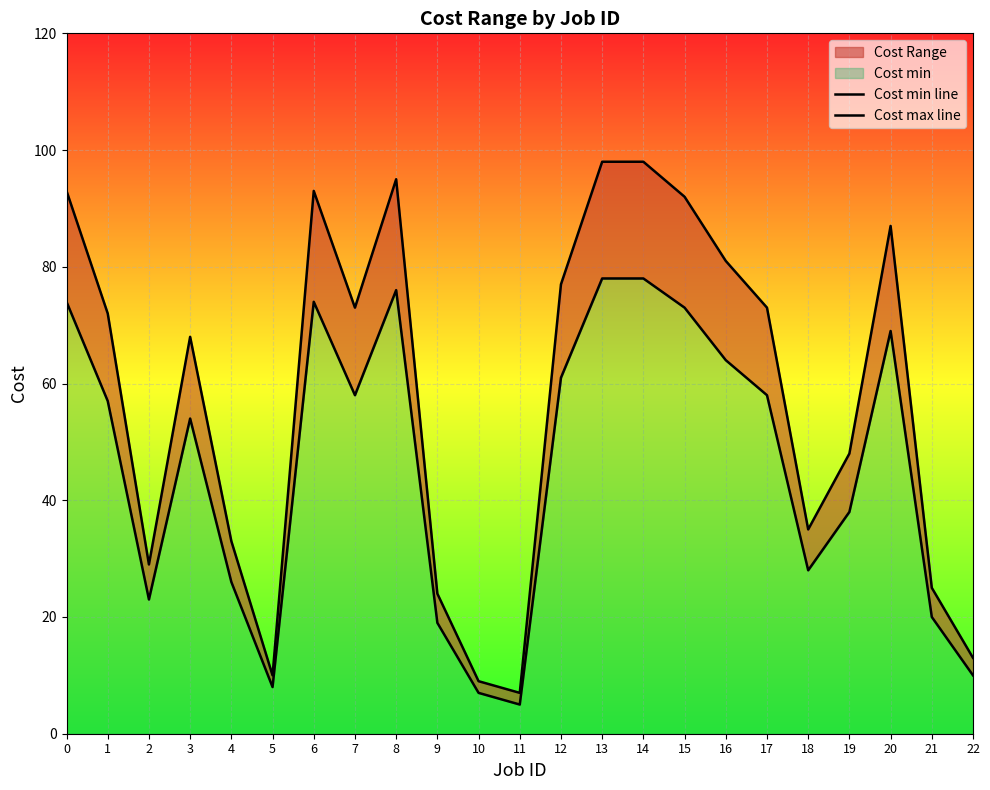

What is the total value across all series at 8?

171